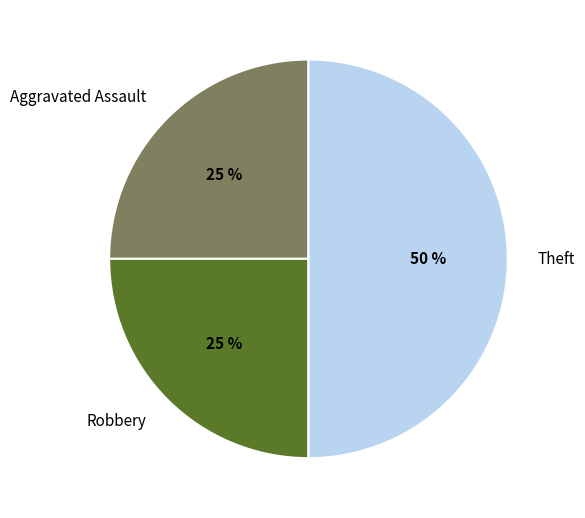

Does Aggravated Assault account for over 50% of the chart?

No